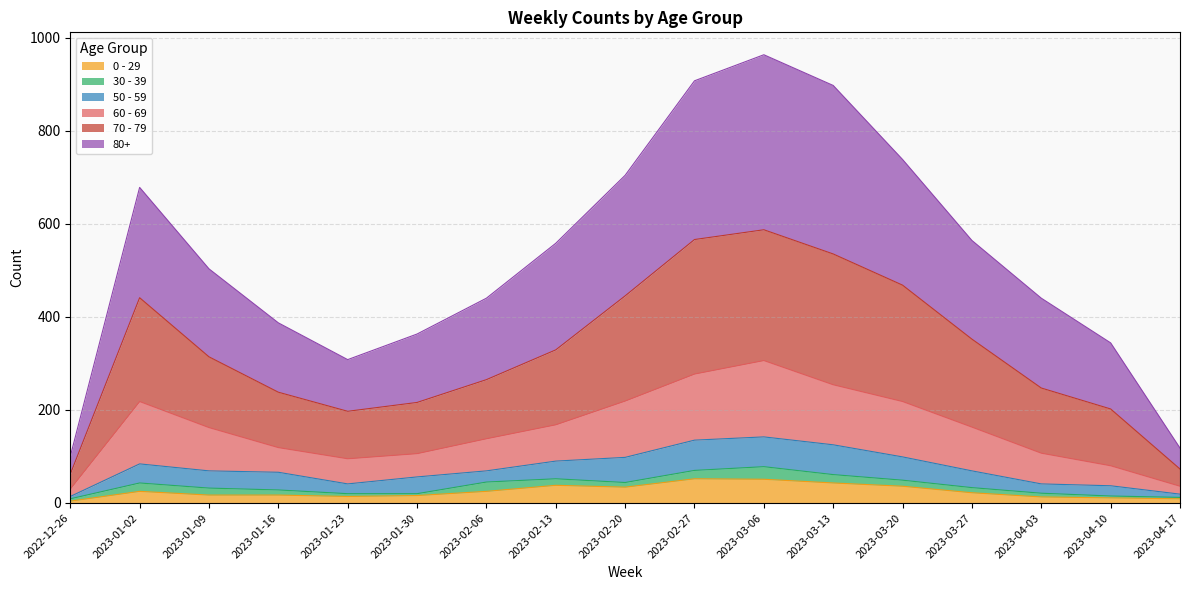

Does the chart have visible grid lines?

Yes